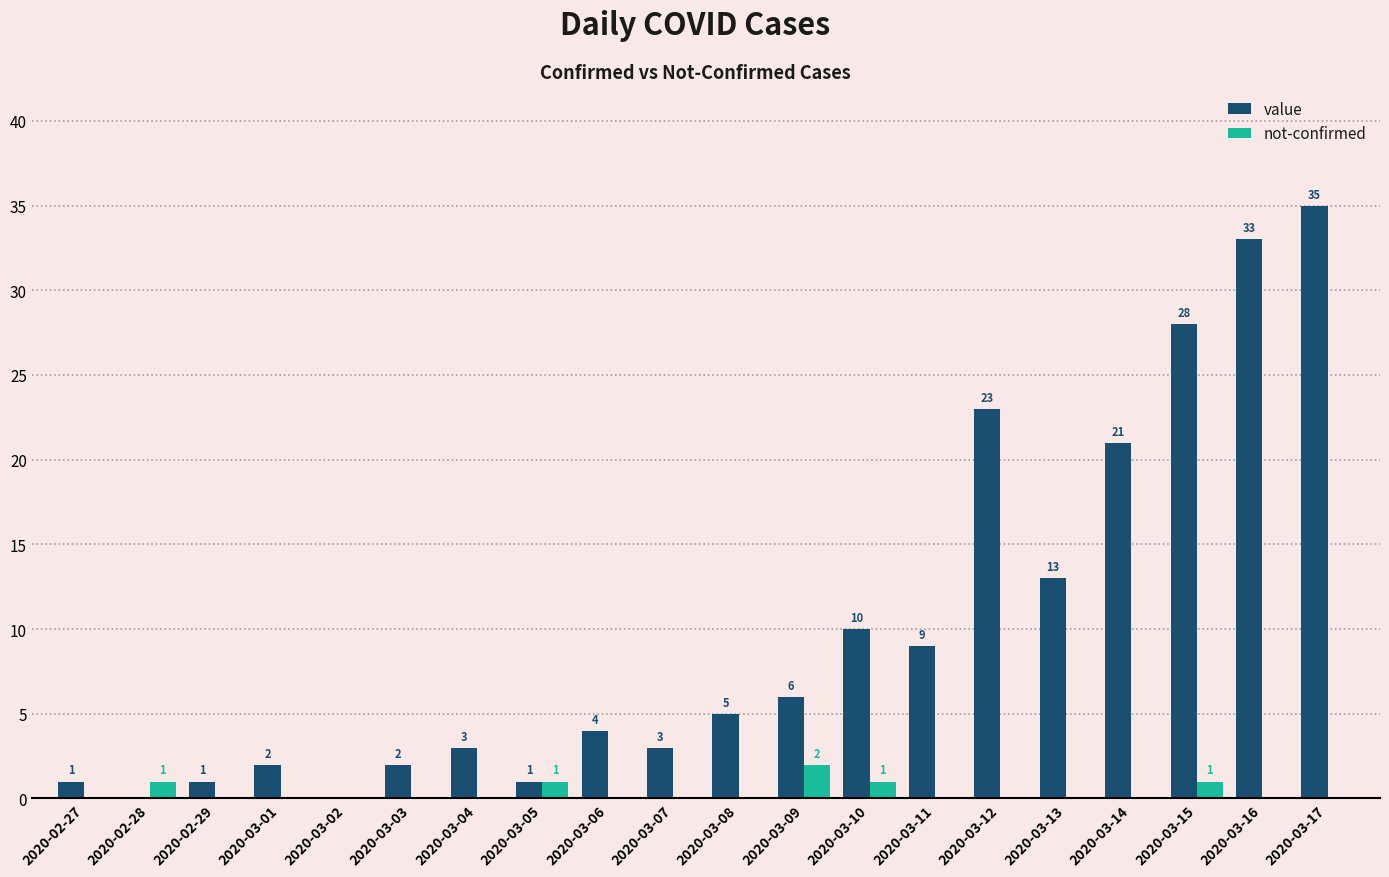

How many positive values does the not-confirmed series have?

5